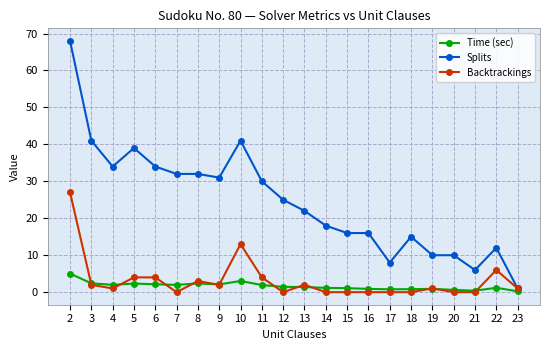

True or false: Splits has a value of 17.3 at 9.

False